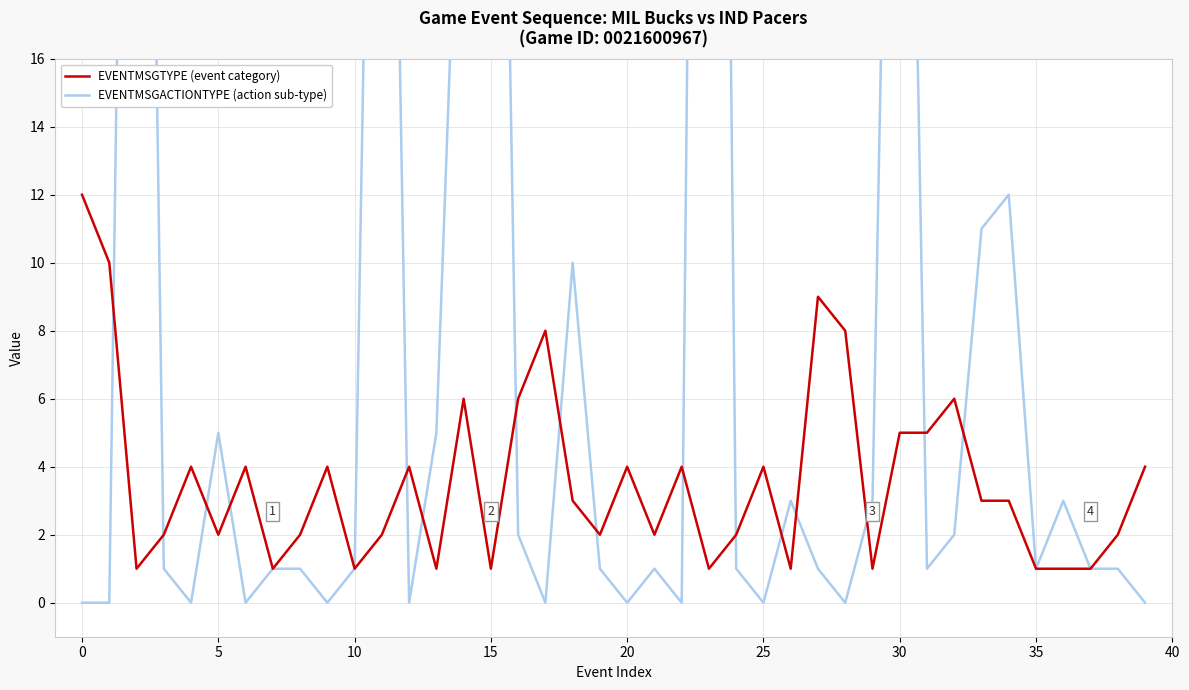

What is the average value of the EVENTMSGTYPE (event category) series?

4